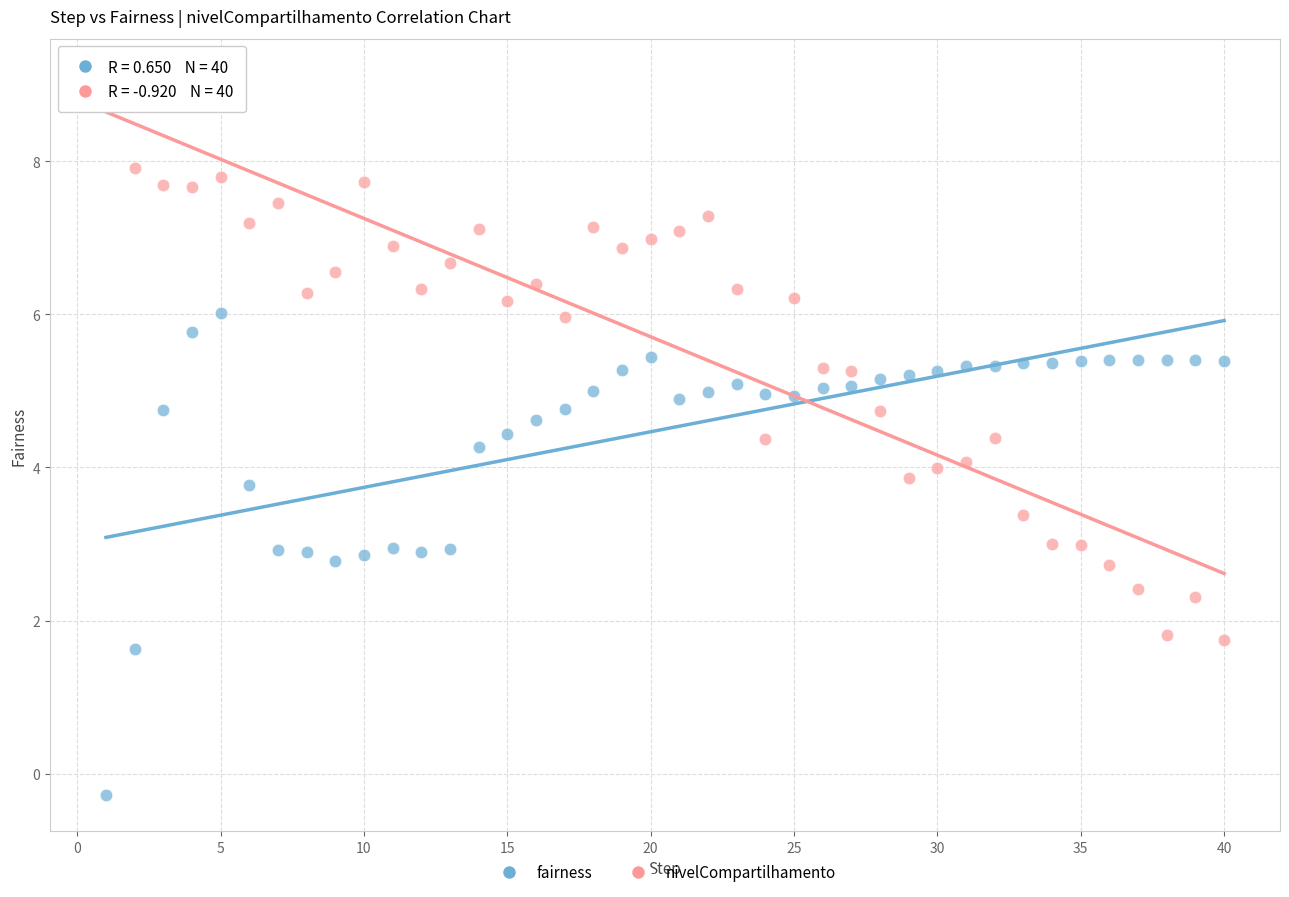

Across all data points, what is the range of Y values (max minus min)?

9.4